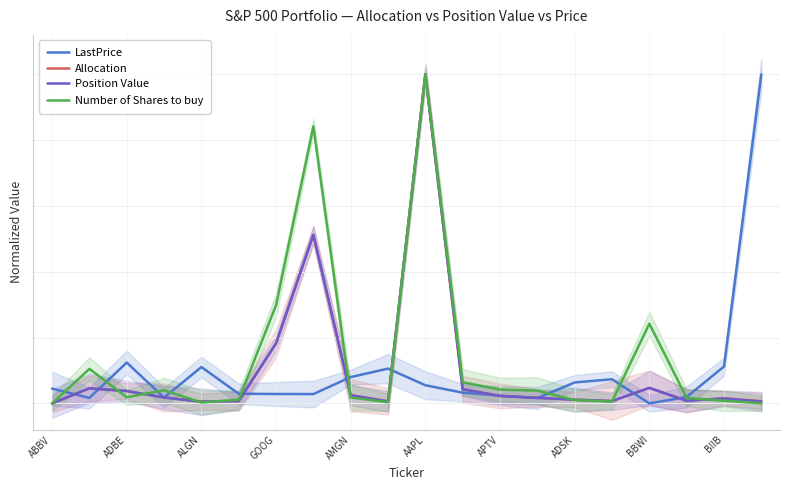

True or false: Allocation and LastPrice intersect in this chart.

True